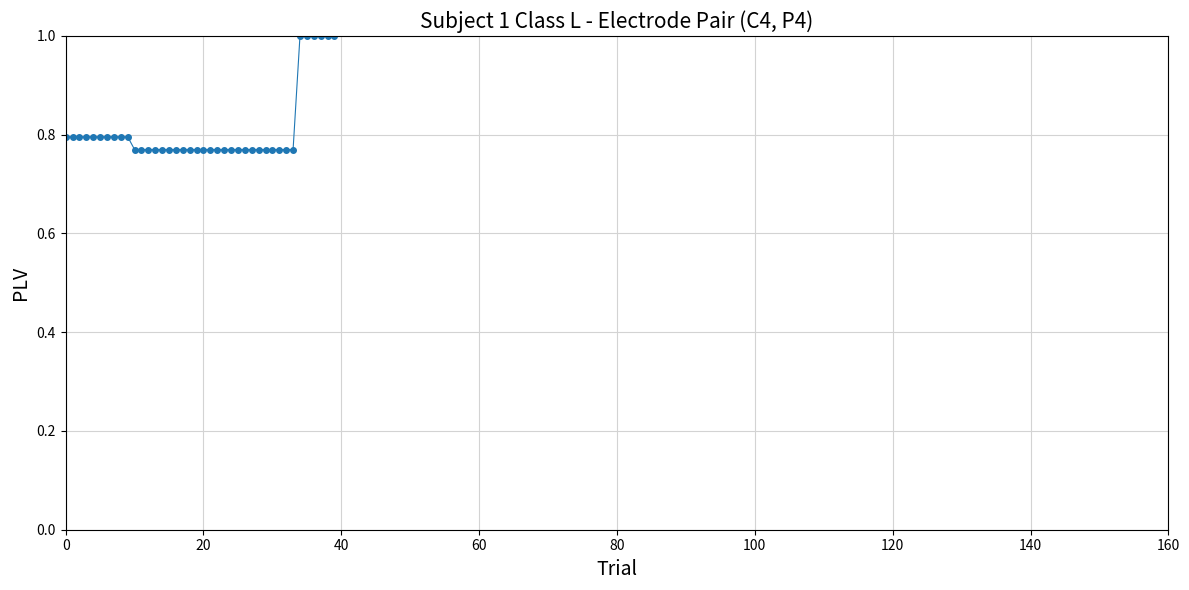

What is the sum of all values?

32.4